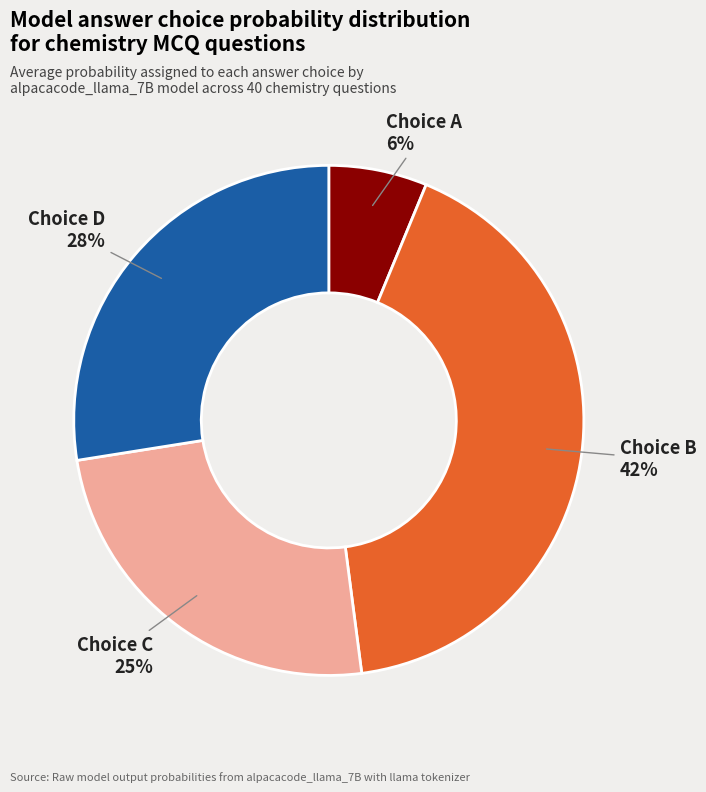

To the nearest percent, what is the difference between the Choice C and Choice B slice percentages?

17%